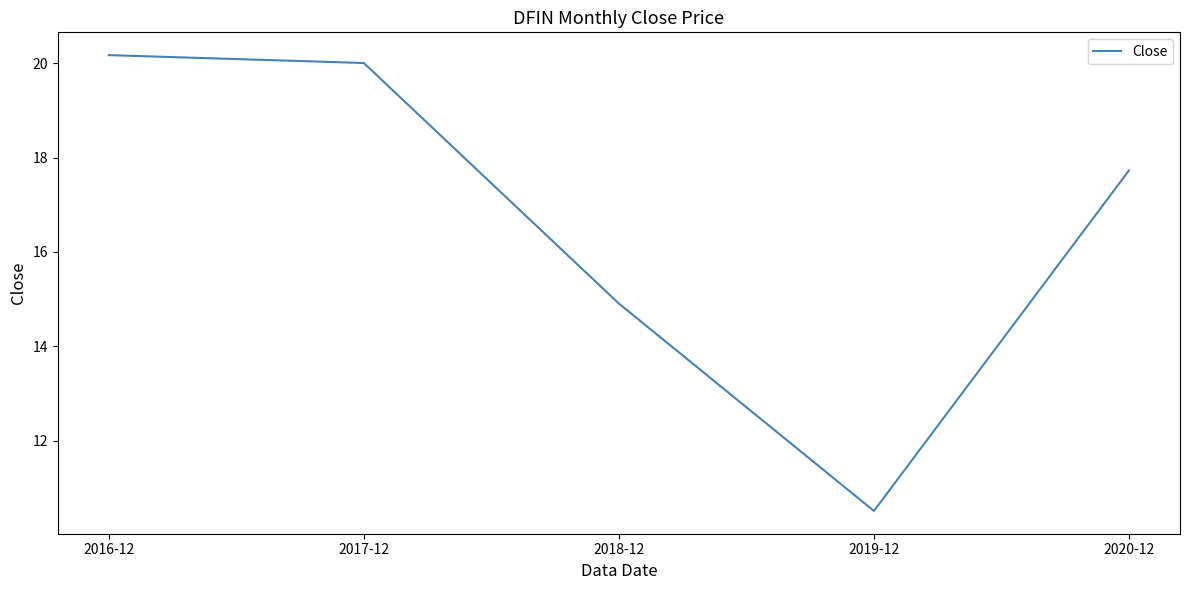

What is the change in value from 2017-12 to 2020-12?

-2.3